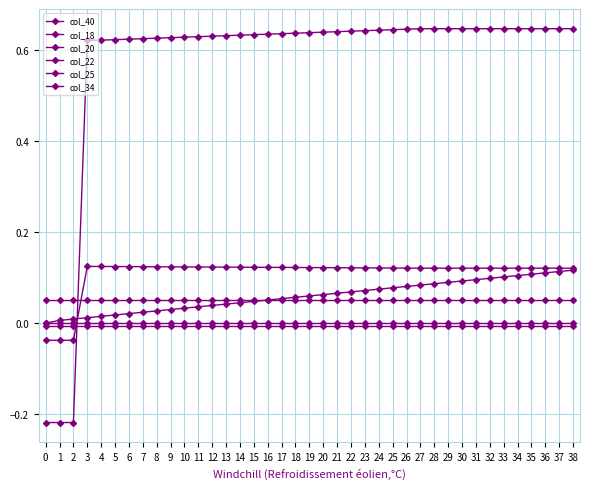

How many times do col_40 and col_25 cross each other?

1